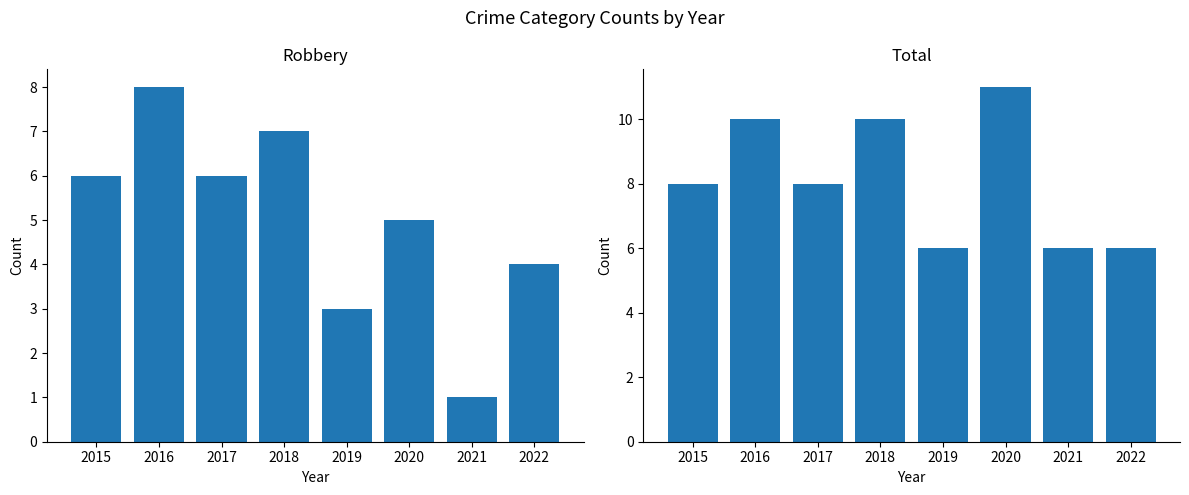

How many distinct data groups are displayed?

2